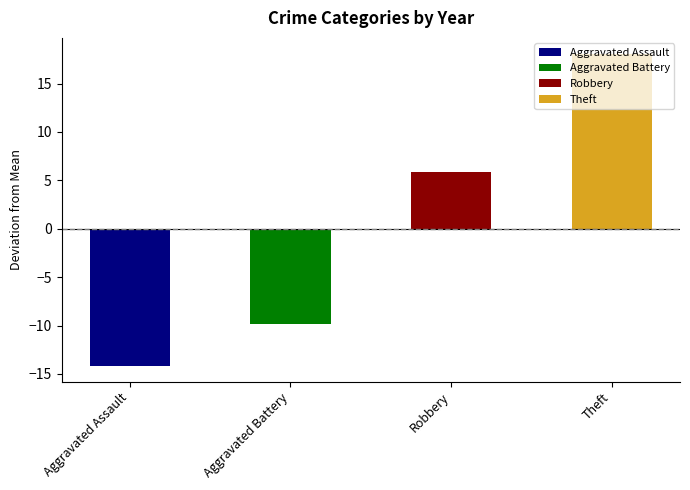

What are all the series names shown in the legend?

Aggravated Assault, Aggravated Battery, Robbery, Theft